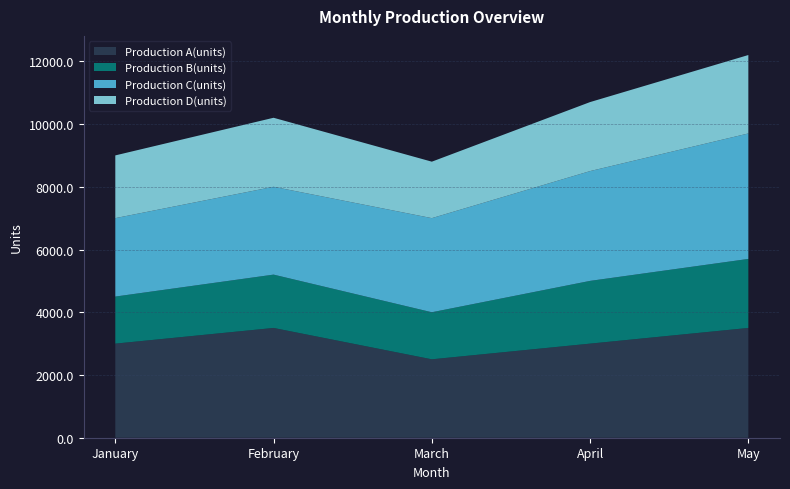

Reading left to right, list all the values displayed in this chart.

Production A(units): 3000	3500	2500	3000	3500
Production B(units): 1500	1700	1500	2000	2200
Production C(units): 2500	2800	3000	3500	4000
Production D(units): 2000	2200	1800	2200	2500